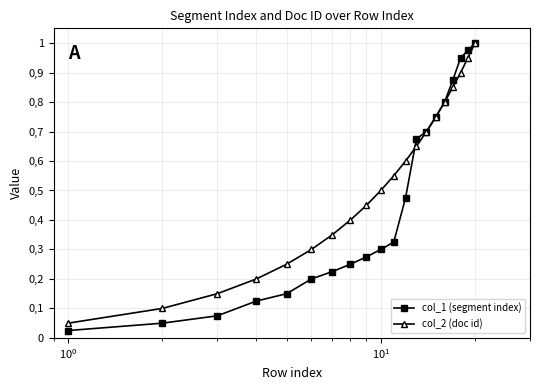

At how many categories does at least one series exceed 0?

20